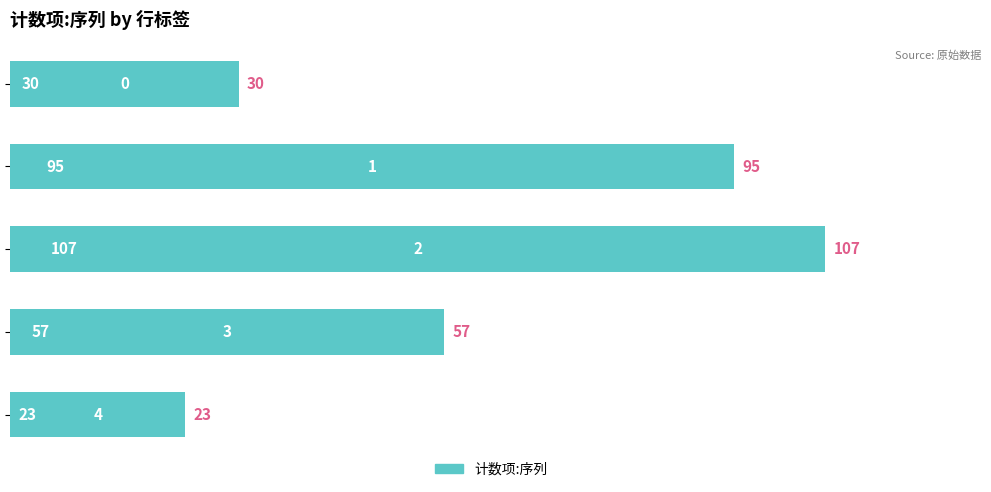

What is the minimum value shown in the chart?

23